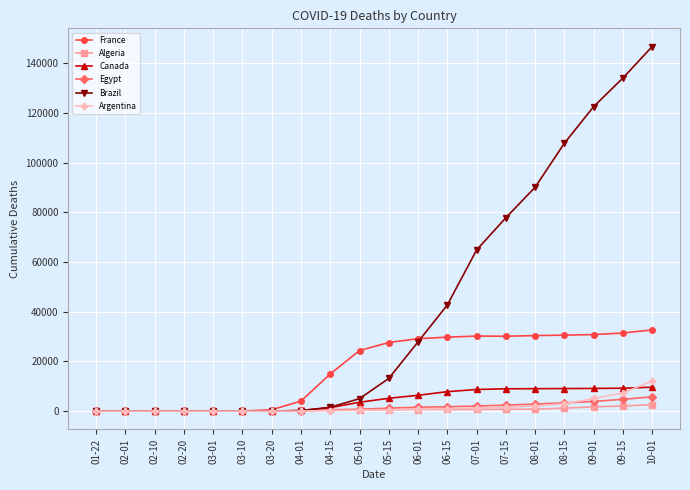

Which series has the largest range (max minus min)?

Brazil